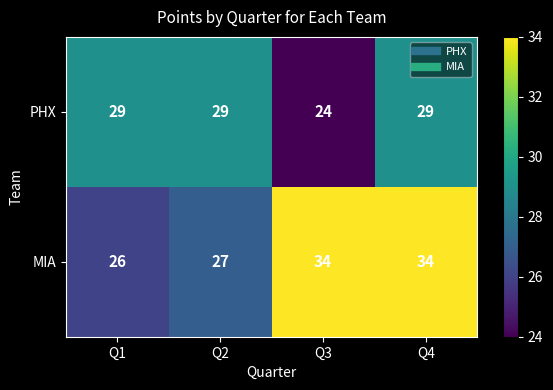

Rank the series by their average value, from lowest to highest.

PHX, MIA